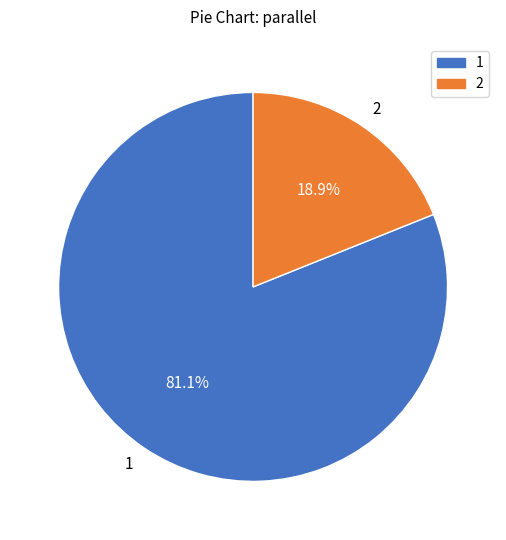

To the nearest percent, what is the difference between the largest and smallest slice percentages?

62%